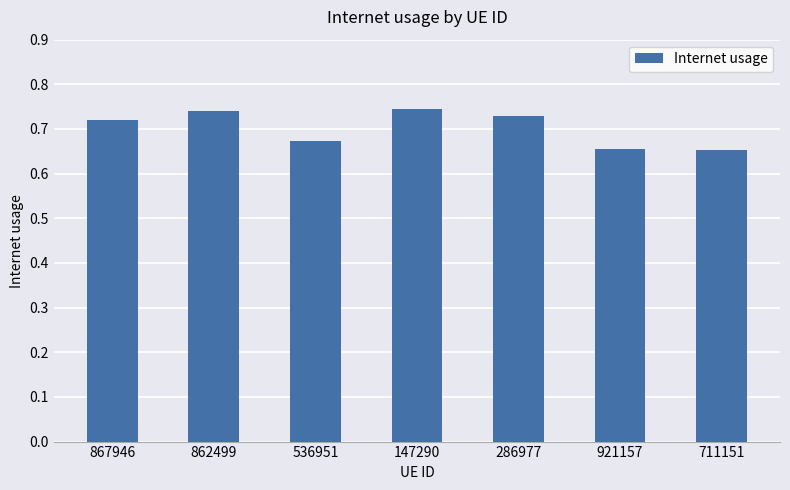

Count the number of categories in the chart.

7